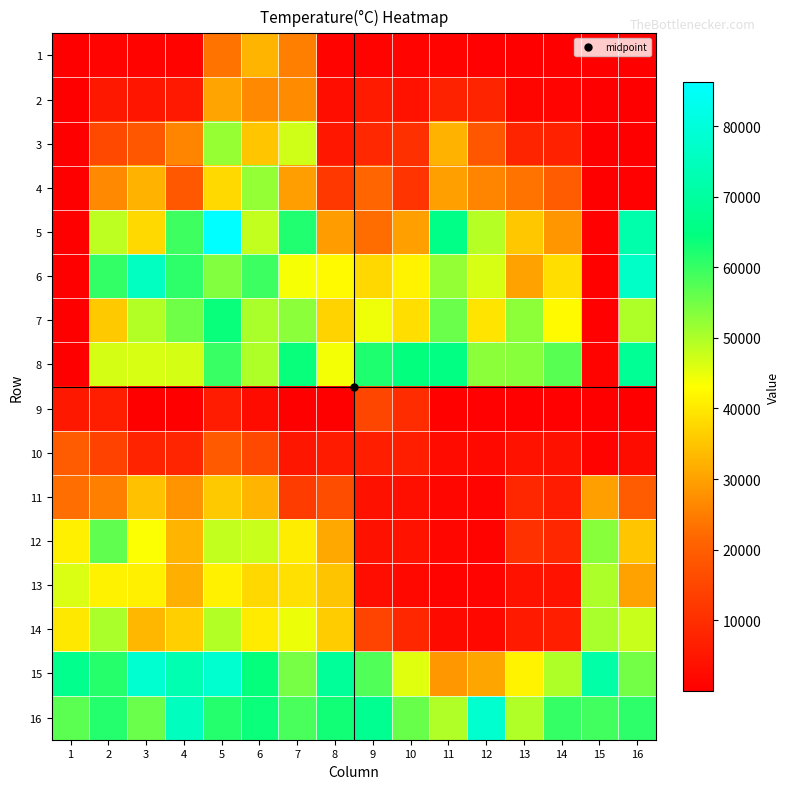

At which category does the chart reach its minimum across all series?

1